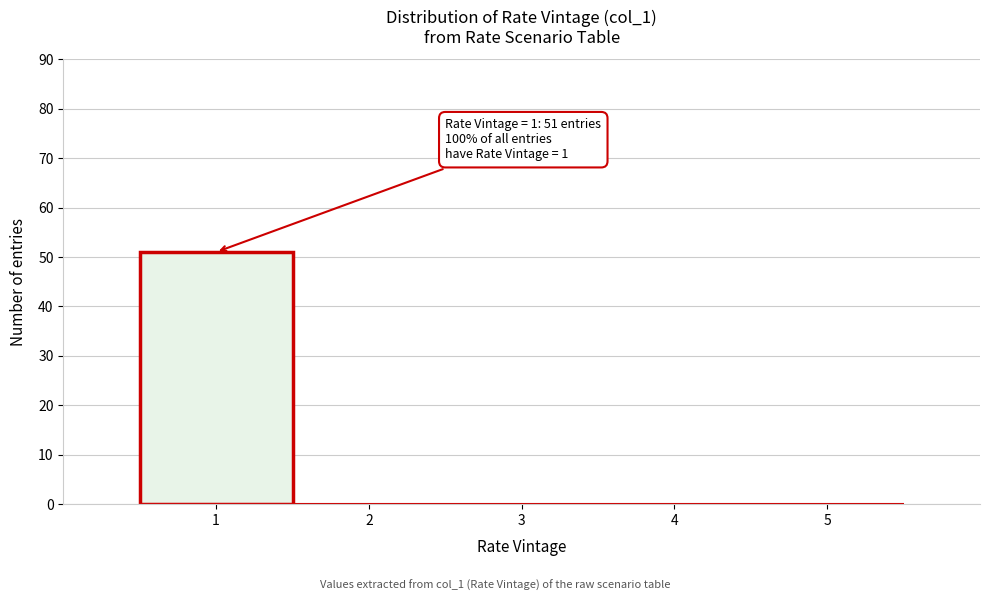

Over which range of the x-axis is the bar tallest?

0.5 to 1.5